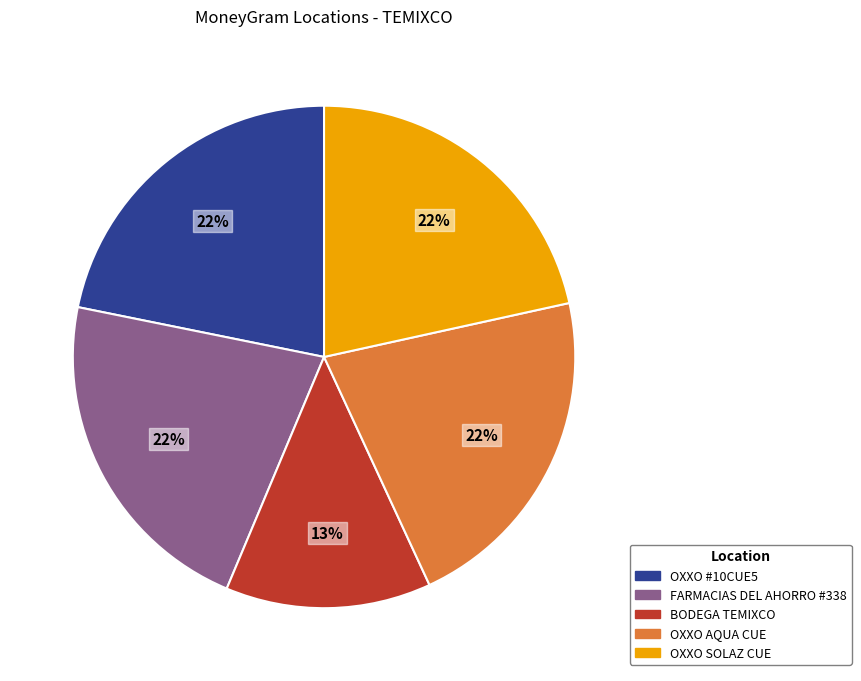

Does any single category account for the majority?

No